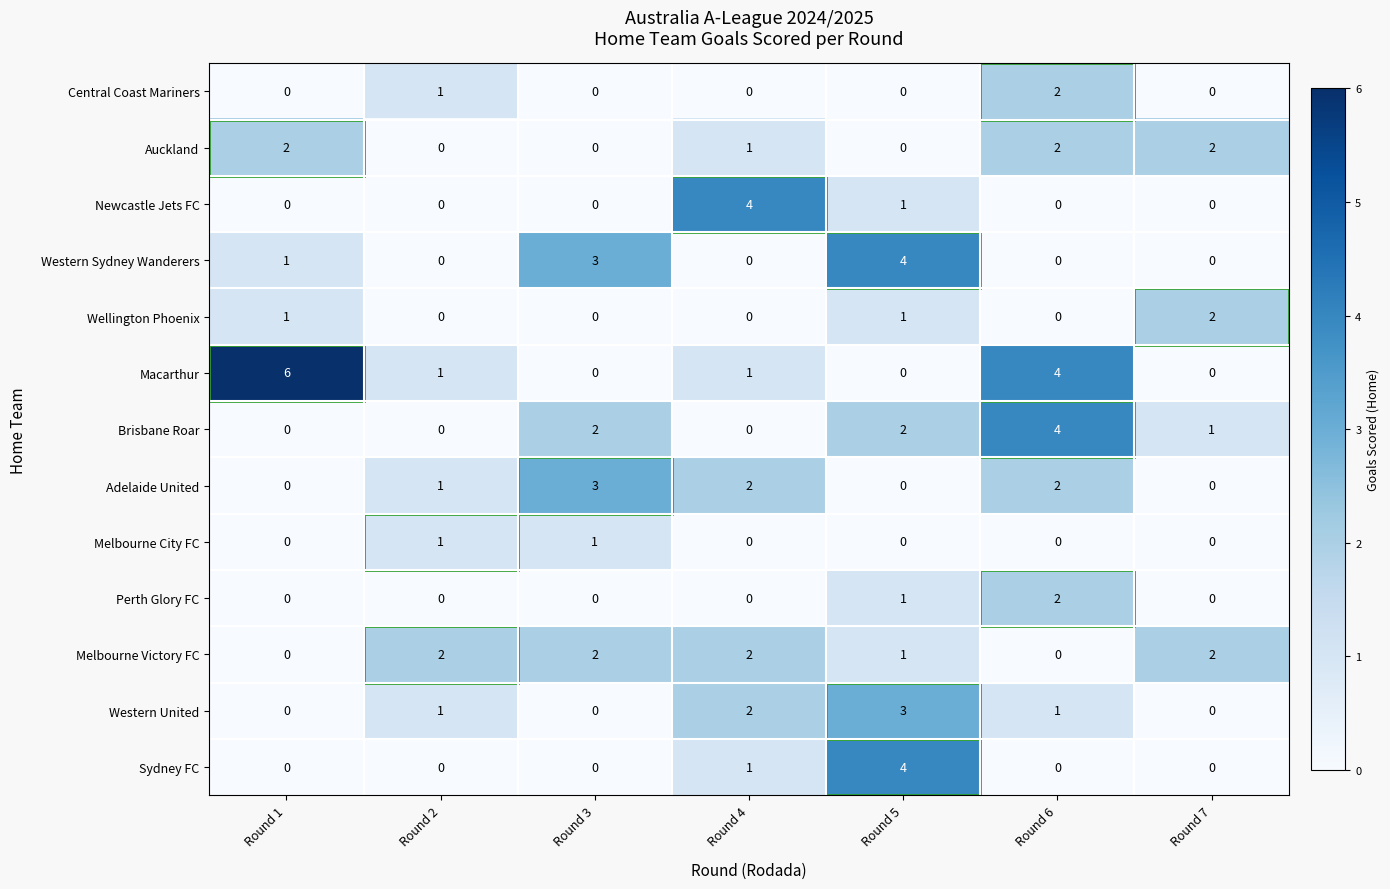

Which series has the largest total across all categories?

Macarthur